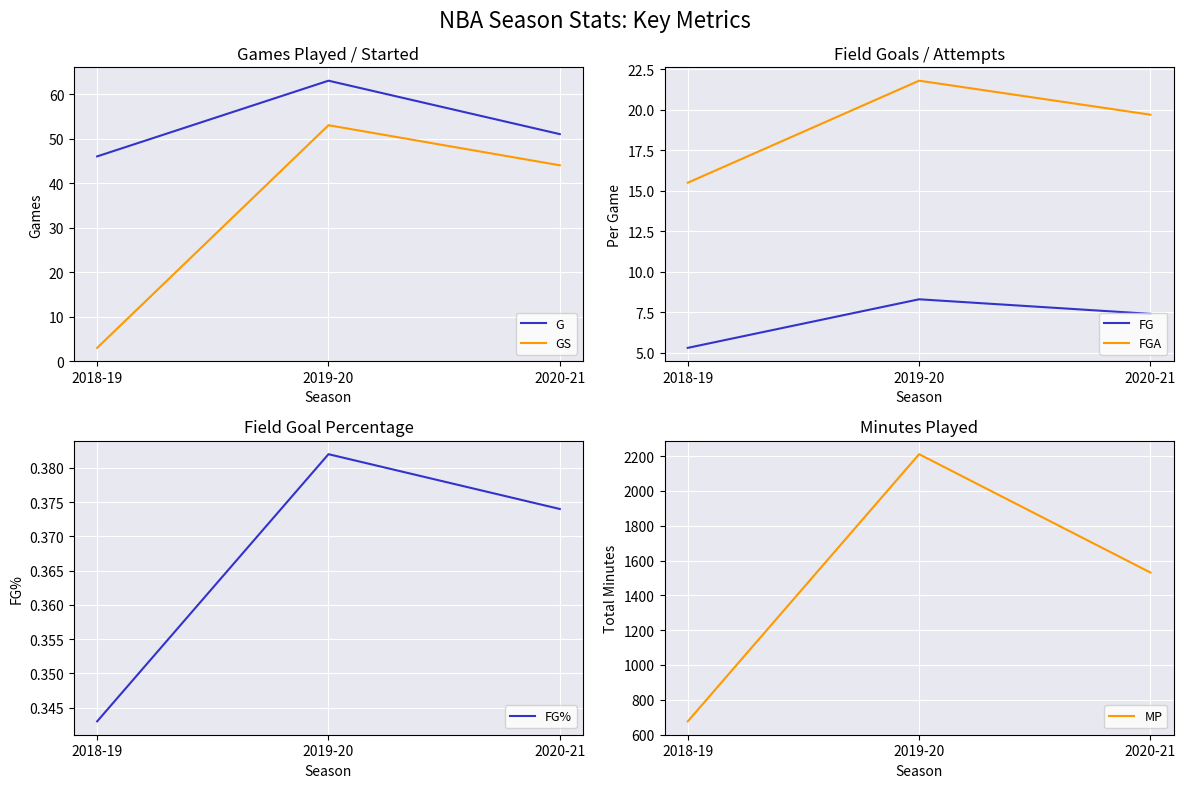

How many lines are shown in the chart?

6